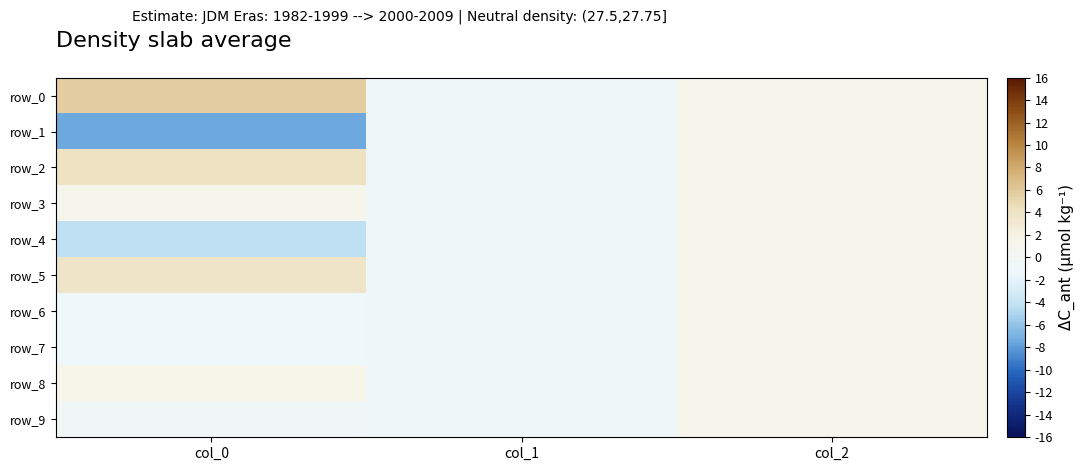

What is the total value across all series at col_1?

-10.0